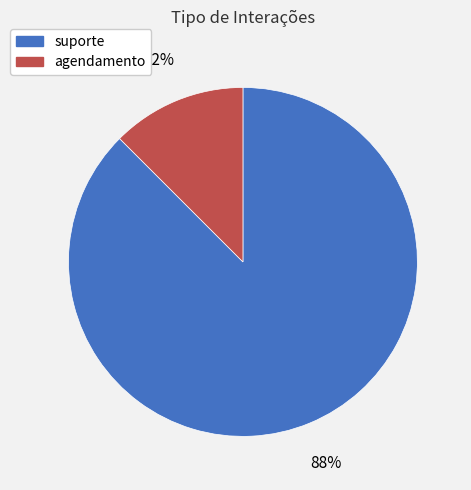

Is it true that agendamento is 12% of the pie?

True